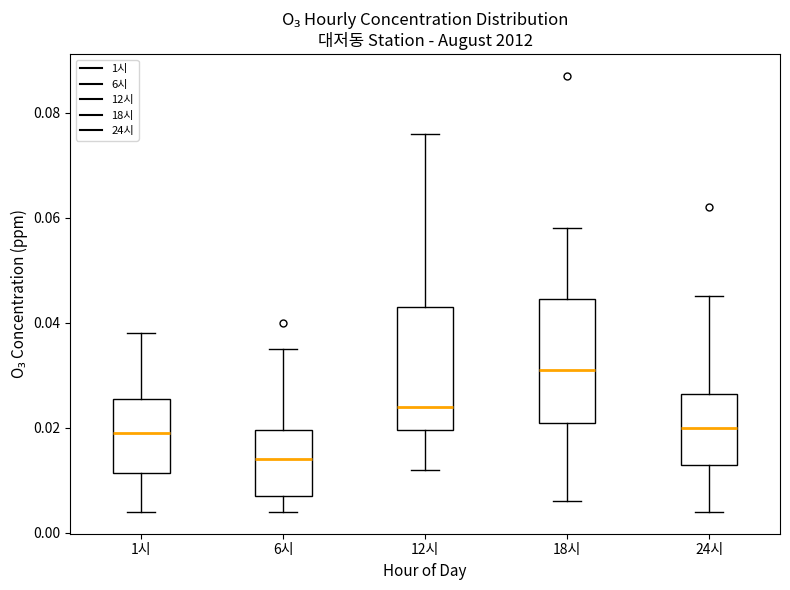

Reading left to right, read every box against the y-axis: the position of its median line, the range the box covers, and the ends of its whiskers. The values are not printed on the chart, so give them approximately, as read against the axis.

1시: median 0.020, box 0.012 to 0.026, whiskers 0.004 to 0.038
6시: median 0.014, box 0.008 to 0.020, whiskers 0.004 to 0.036
12시: median 0.024, box 0.020 to 0.044, whiskers 0.012 to 0.076
18시: median 0.032, box 0.022 to 0.044, whiskers 0.006 to 0.058
24시: median 0.020, box 0.014 to 0.026, whiskers 0.004 to 0.046